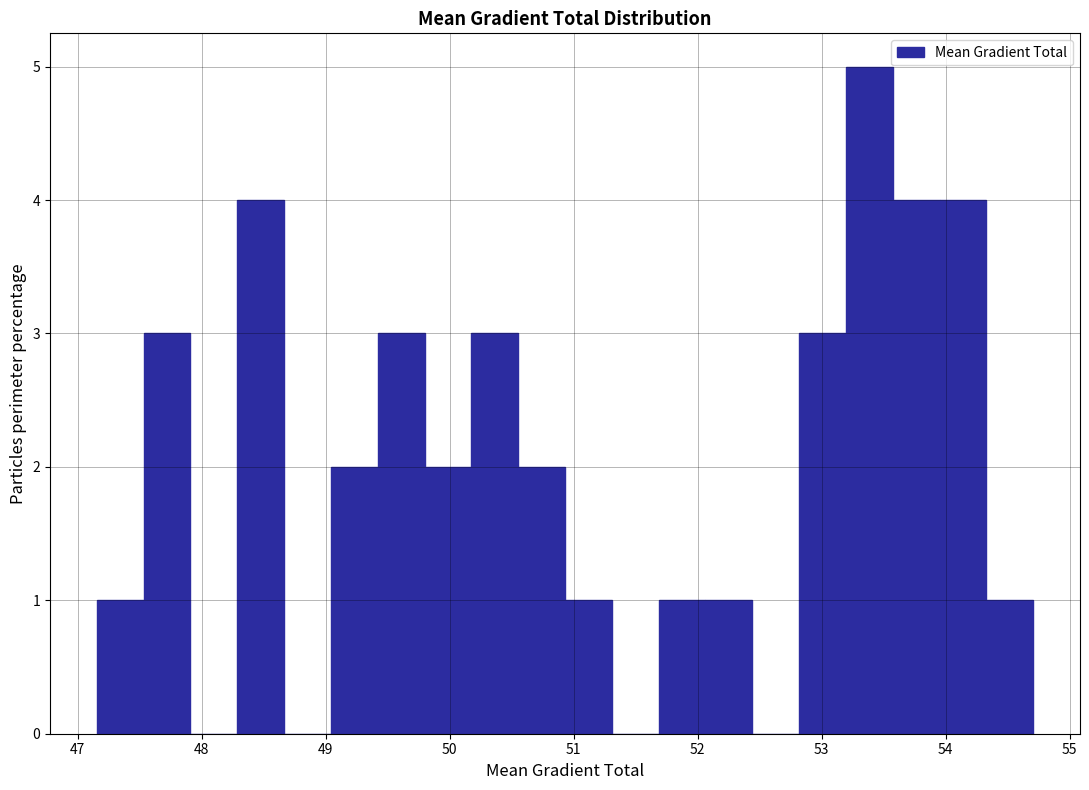

Around what value on the x-axis is the tallest bar? Give the approximate position of its centre, as read against the axis.

53.4